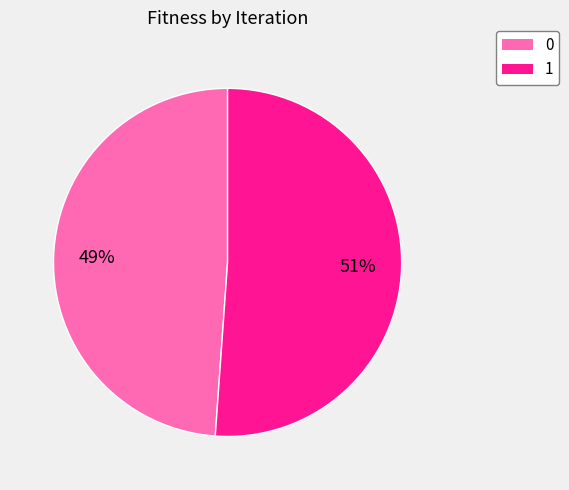

Combined, do 1 and 0 account for over 50%?

Yes